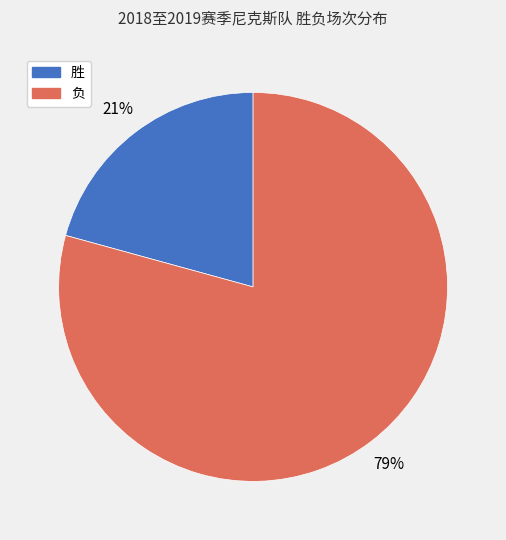

Do 胜 and 负 together represent more than half of the pie?

Yes